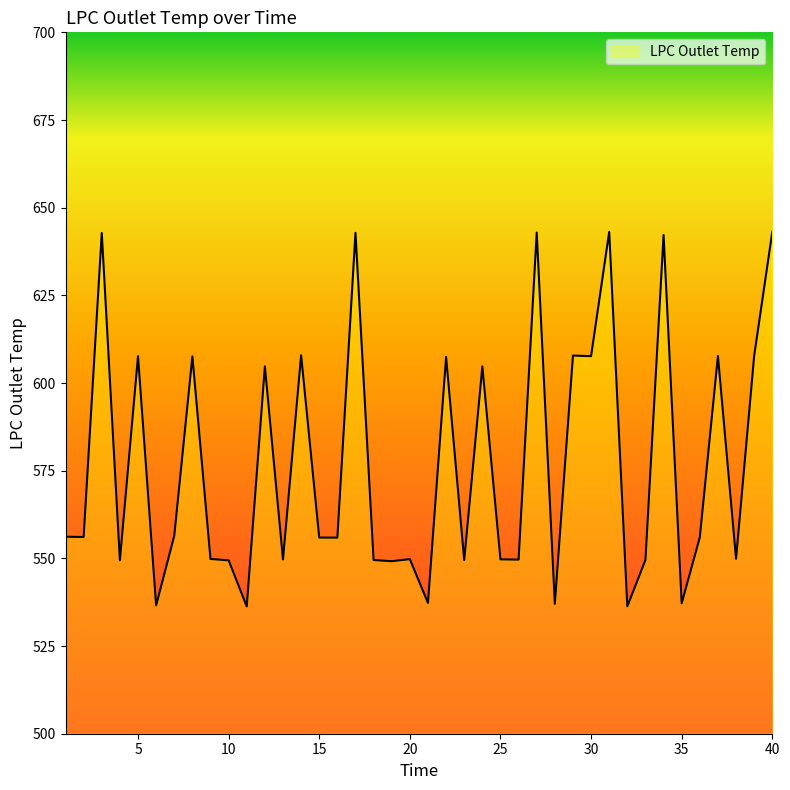

What is the difference between the maximum and minimum values?

106.8